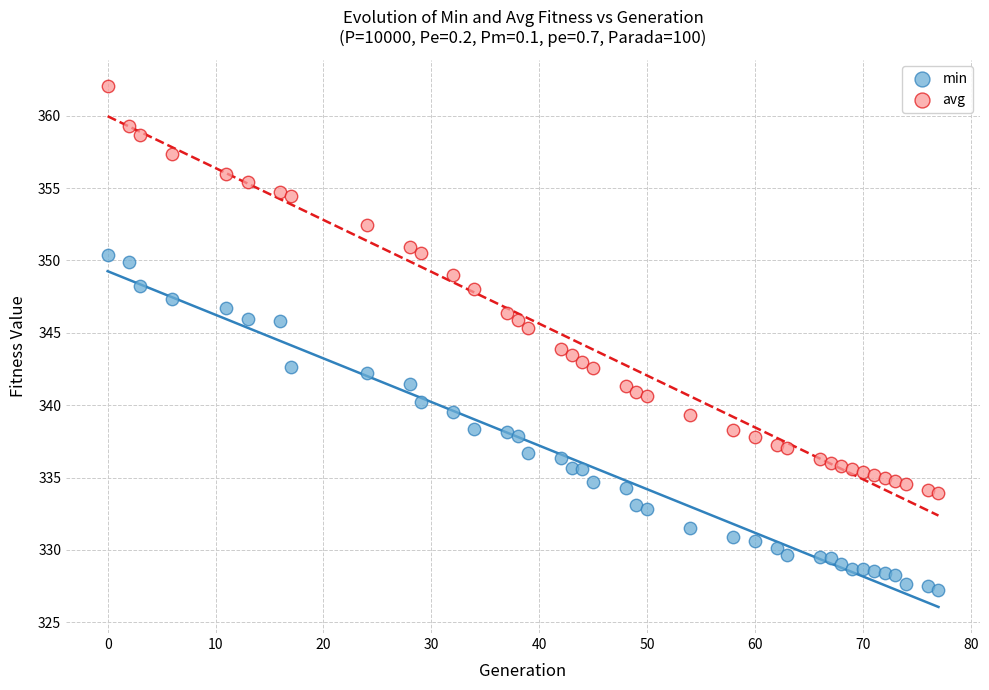

Across all data points, what is the range of X values (max minus min)?

77.0